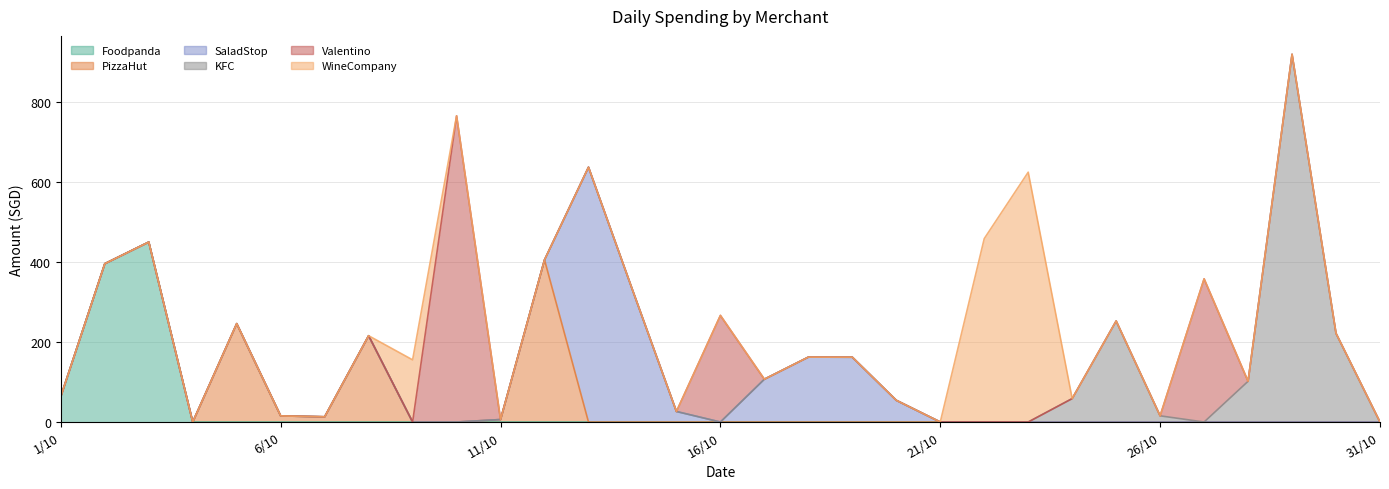

What are all the series names shown in the legend?

Foodpanda, PizzaHut, SaladStop, KFC, Valentino, WineCompany